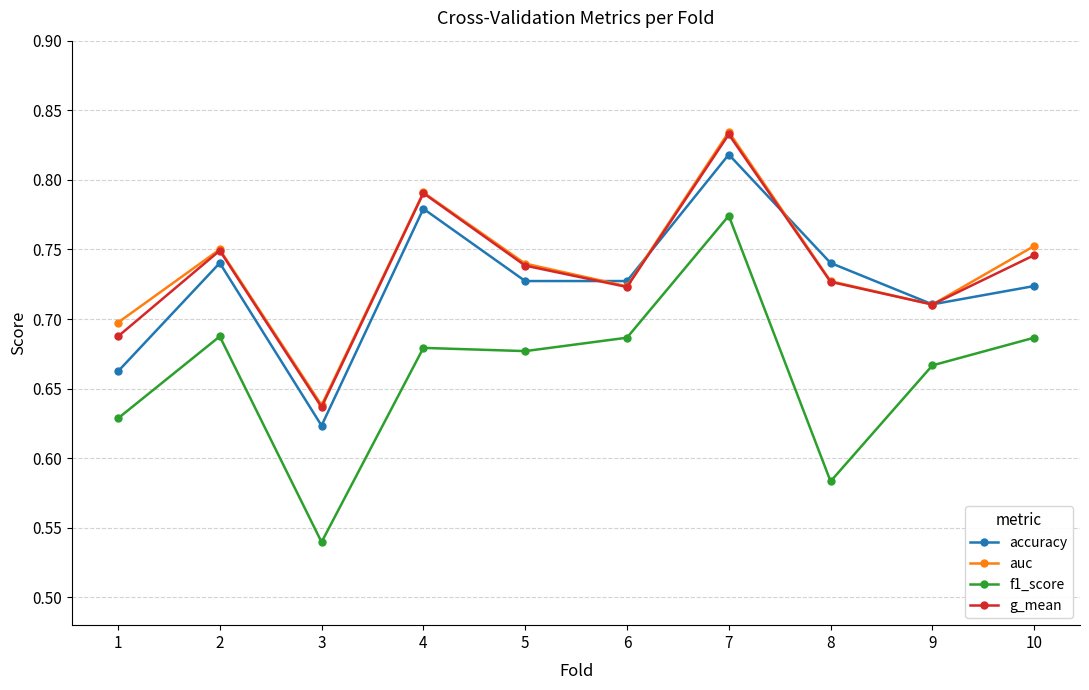

Does the chart display data point markers on the line(s)?

Yes